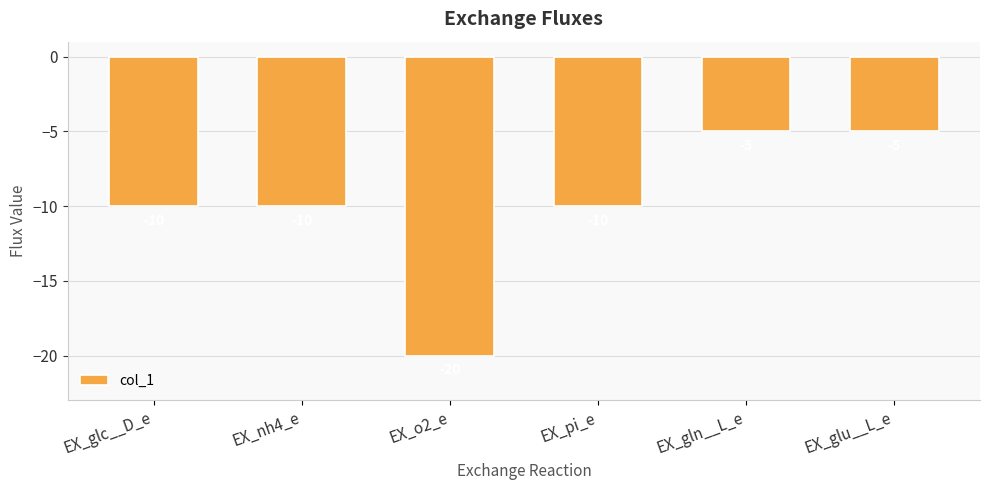

How many values are between -10 and -5?

5